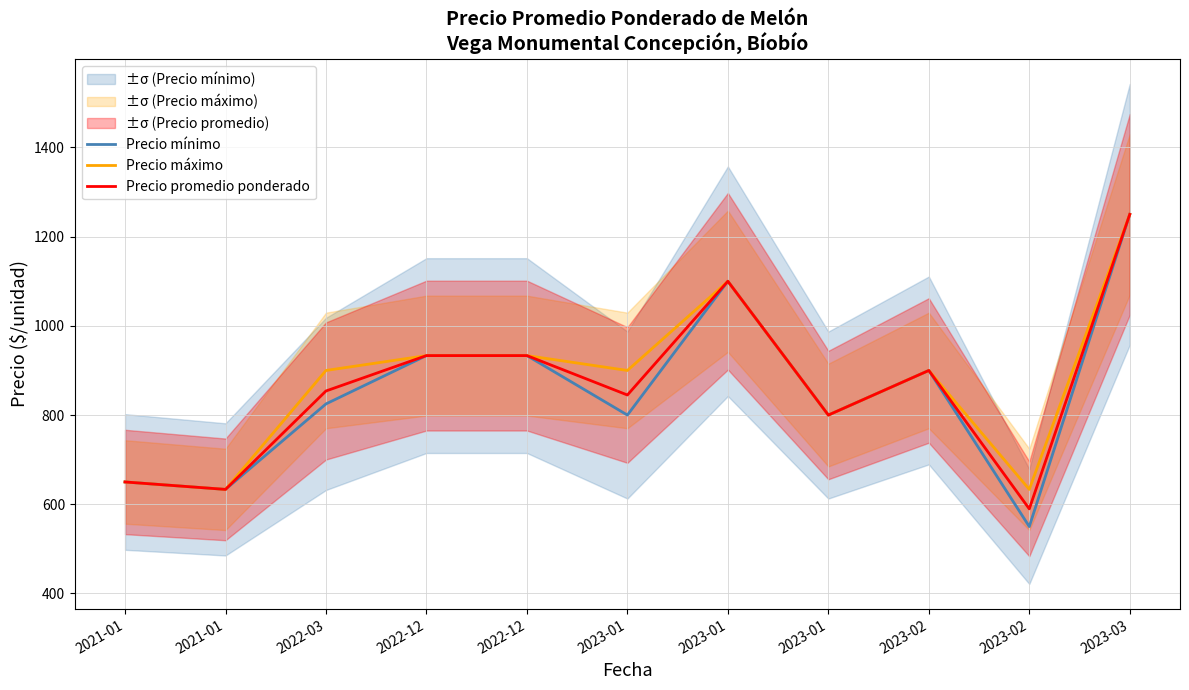

What is the difference between the maximum and second lowest values in the Precio mínimo series?

616.7